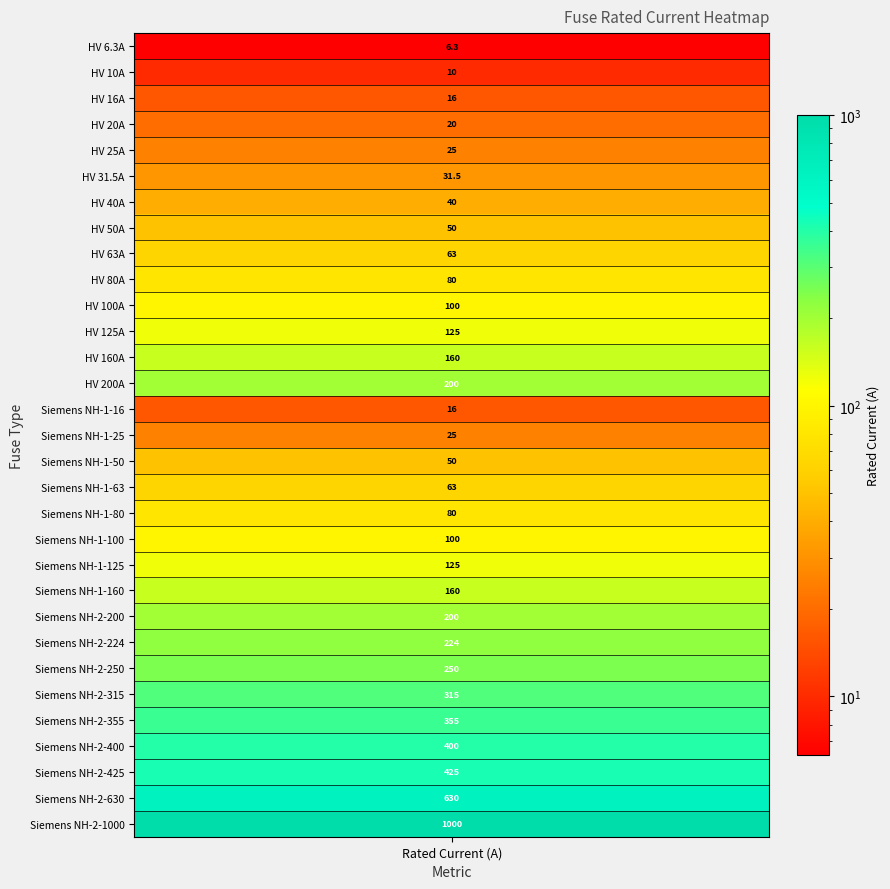

What is the change in value from 12 to 20?

-35.0